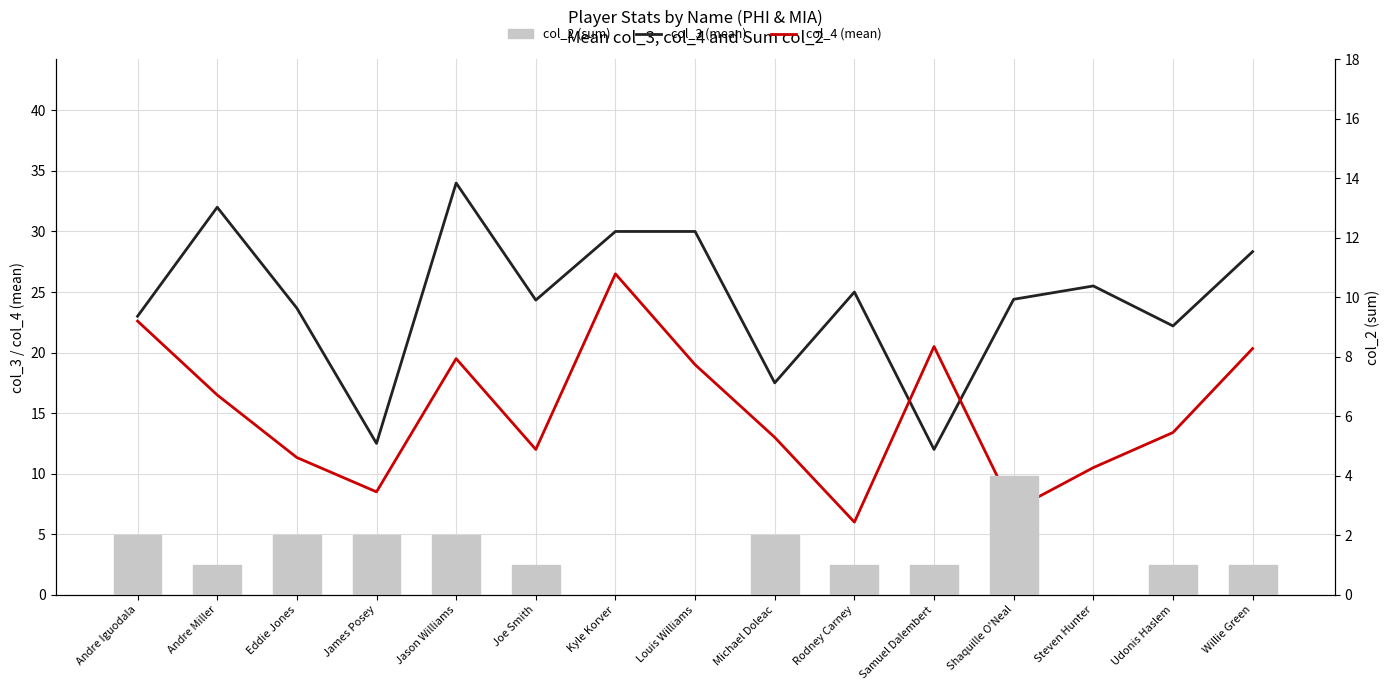

What is the value of the col_2 (sum) bar at the 15th from the left?

1.0